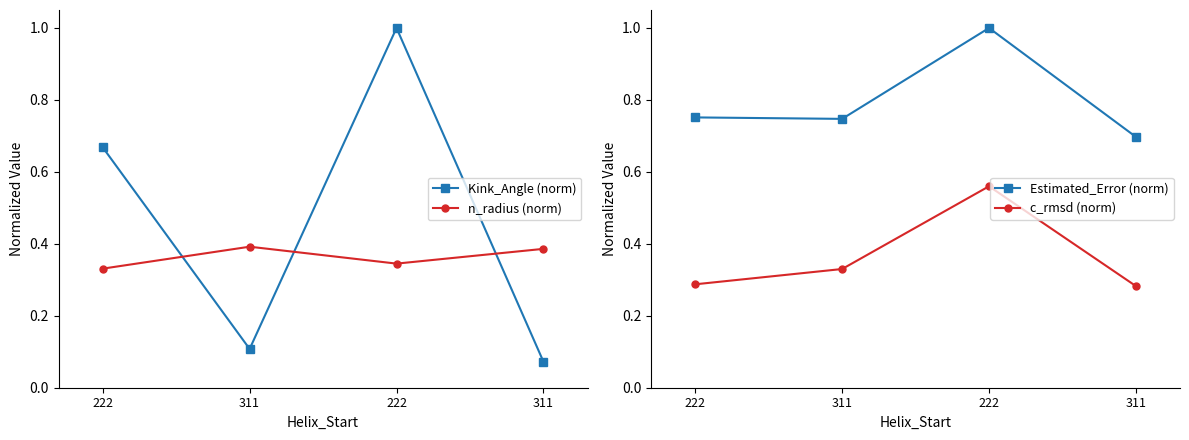

Where is c_rmsd (norm) nearest to the value 0?

311